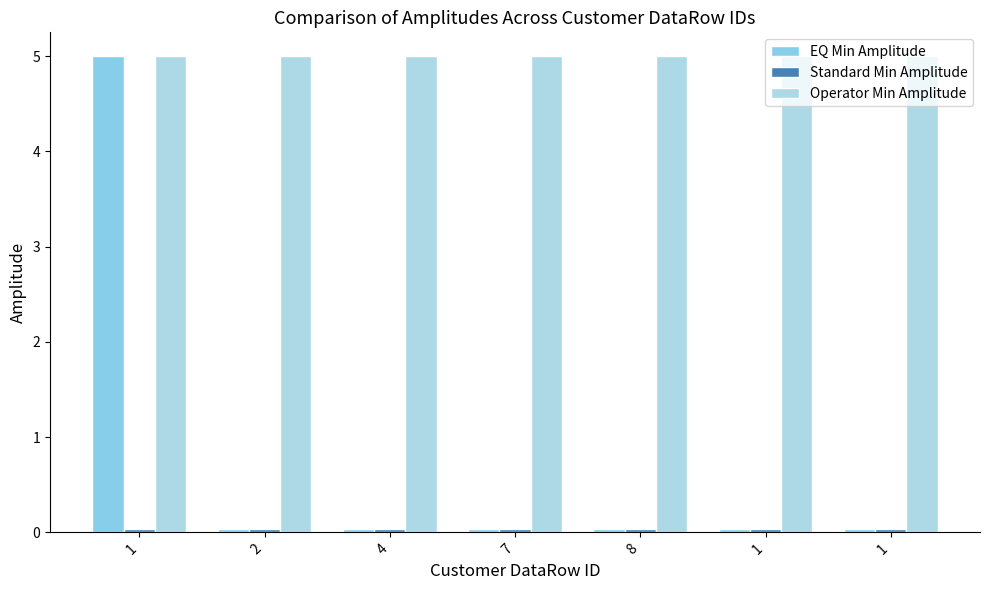

Rank the series at 8 from highest to lowest value.

Operator Min Amplitude, EQ Min Amplitude, Standard Min Amplitude